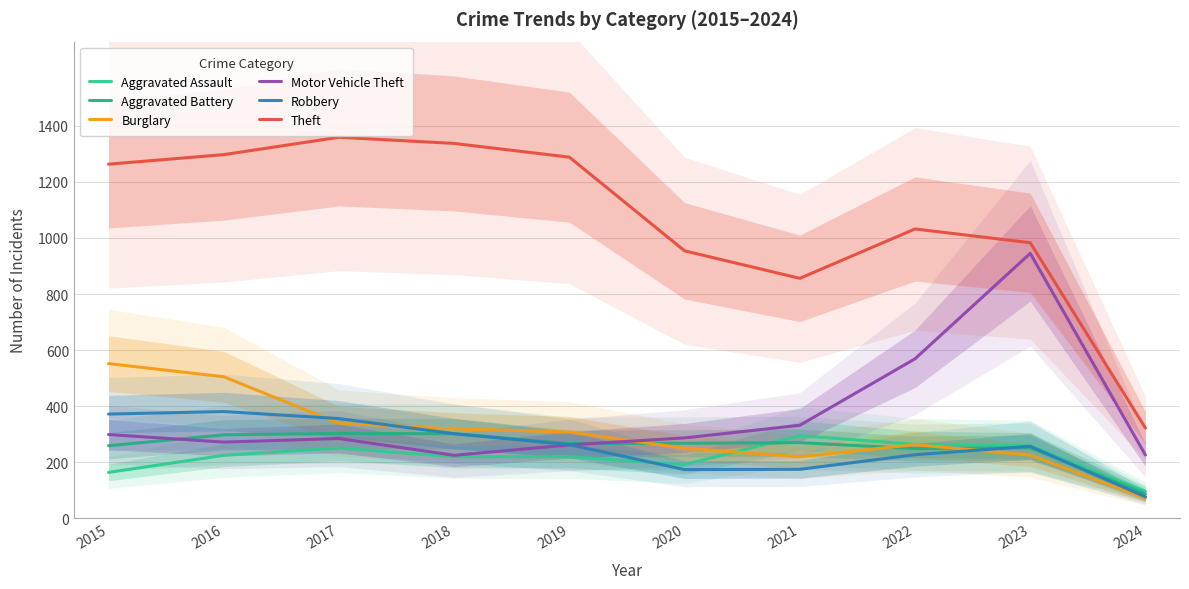

Where is the first local minimum for Motor Vehicle Theft?

2016